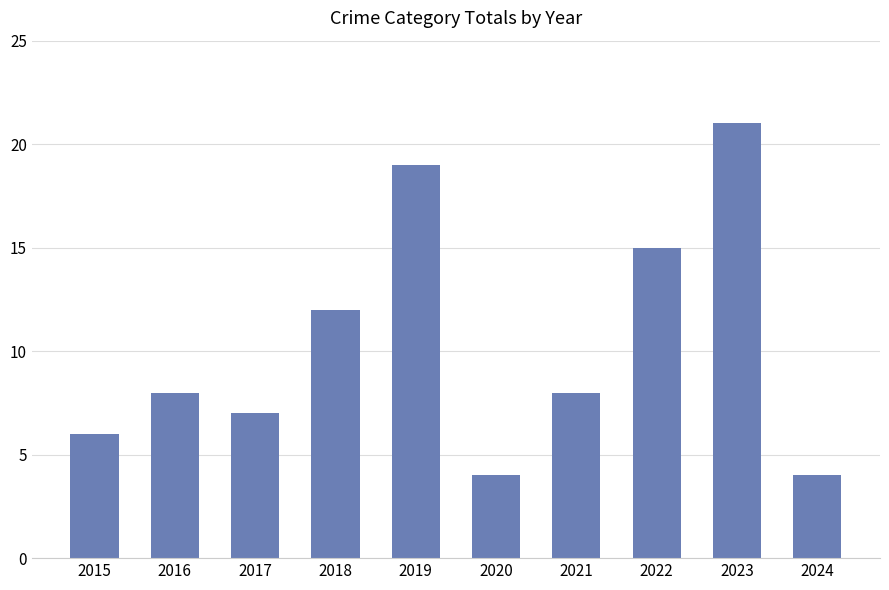

Is it true that the value at 2022 is 21?

False